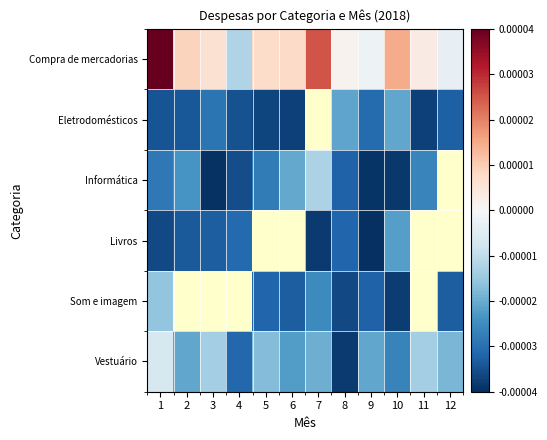

Which series has the widest spread of values?

Compra de mercadorias